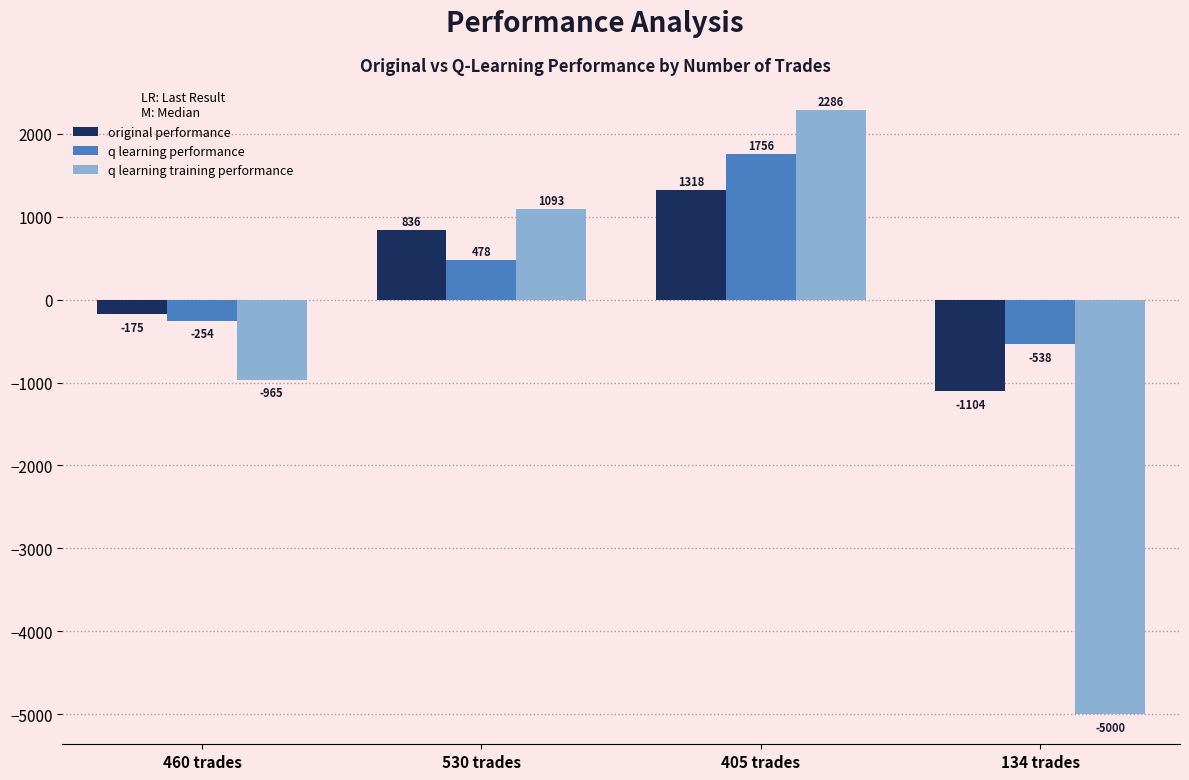

What is the minimum value for q learning performance?

-538.3